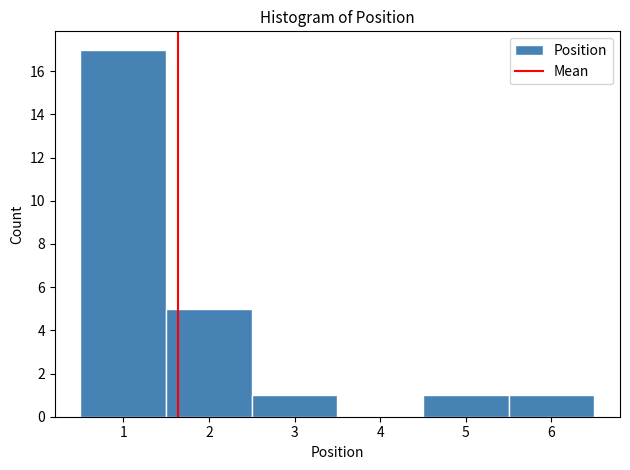

Reading left to right, transcribe this chart: for each bar, give the range it covers on the x-axis and its height. The values are not printed on the chart, so give them approximately, as read against the axis.

0.5 to 1.5: 17
1.5 to 2.5: 5
2.5 to 3.5: 1
3.5 to 4.5: 0
4.5 to 5.5: 1
5.5 to 6.5: 1